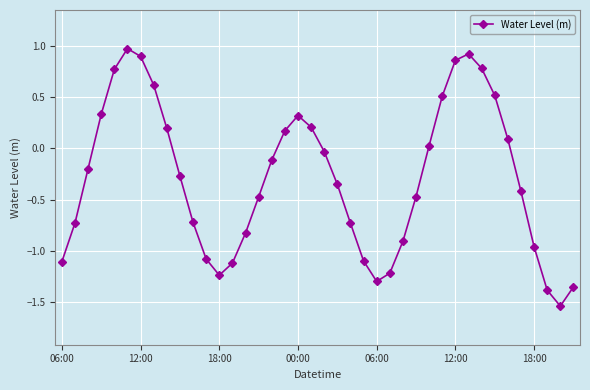

How many lines are shown in the chart?

1